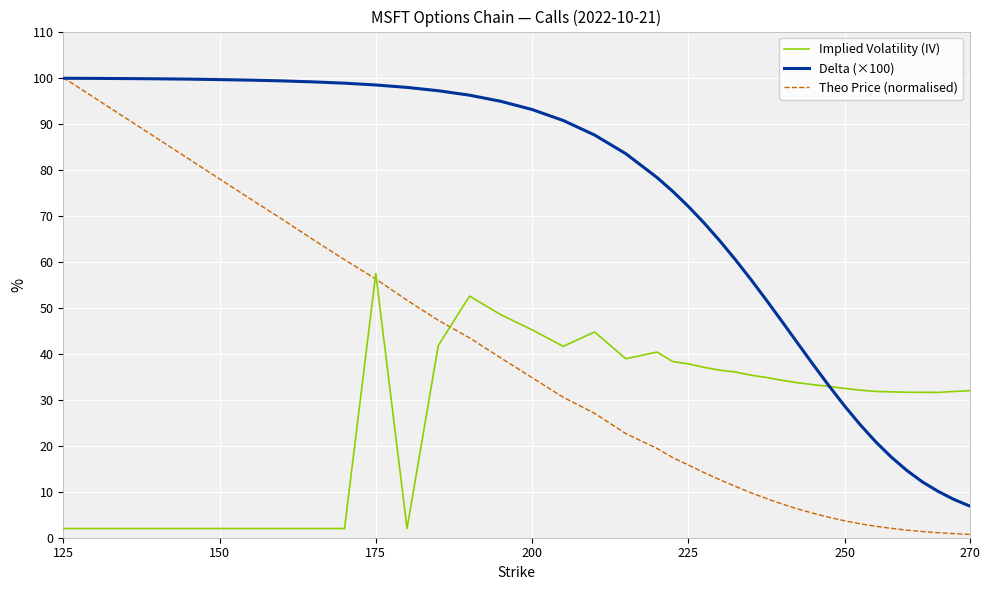

True or false: Theo Price (normalised) and Implied Volatility (IV) intersect in this chart.

True